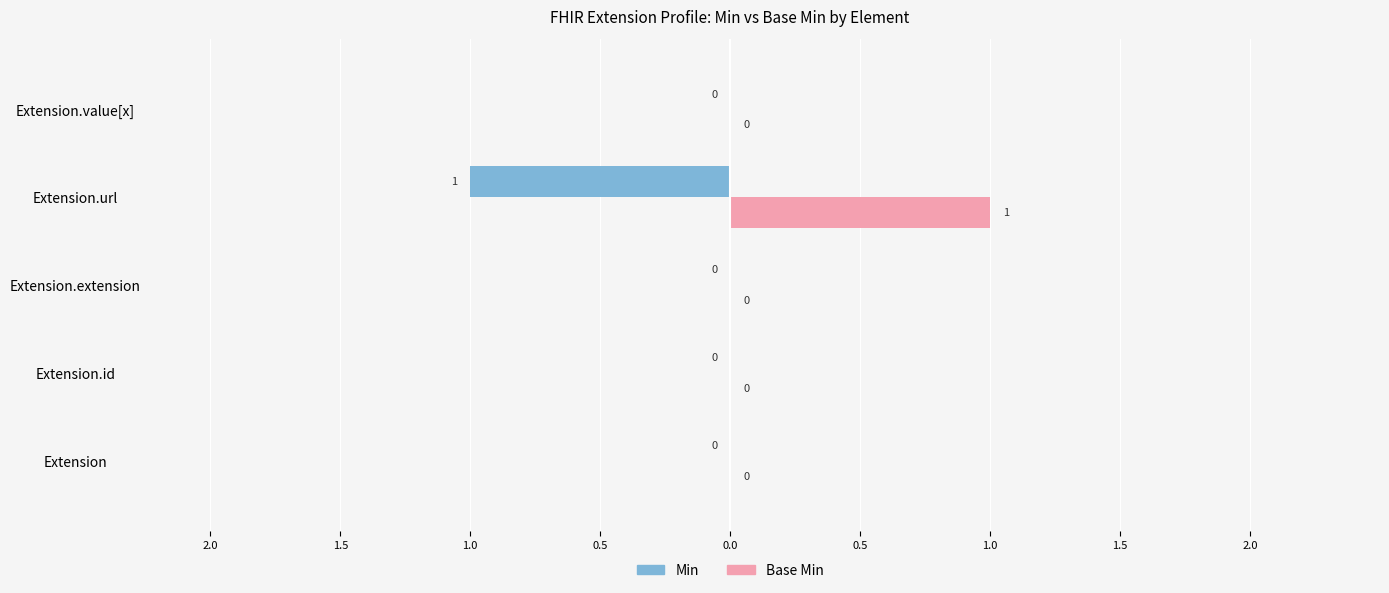

What are all the series names shown in the legend?

Min, Base Min